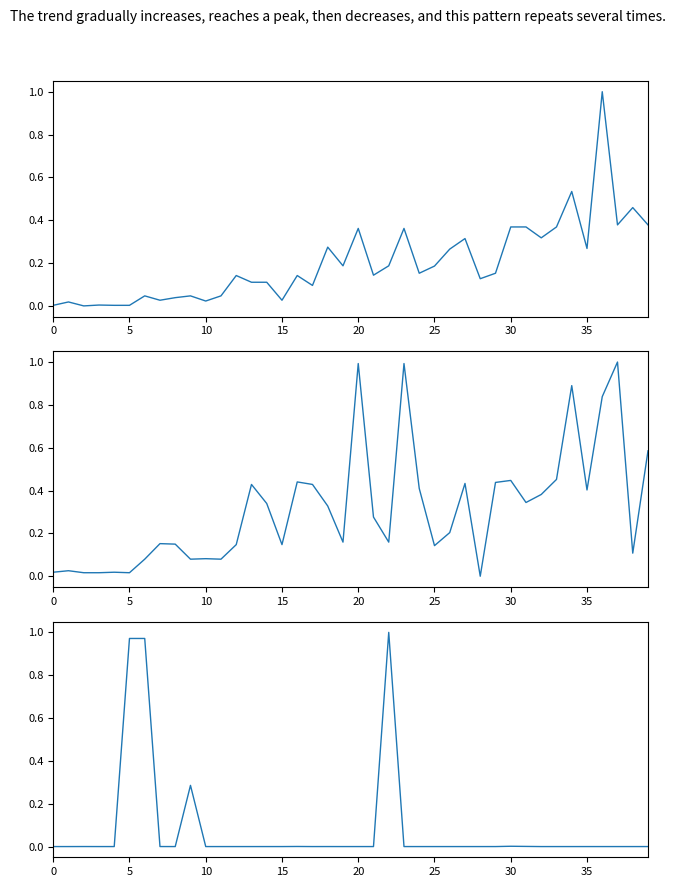

What is the sum of all currentAveragePrice values?

3.2